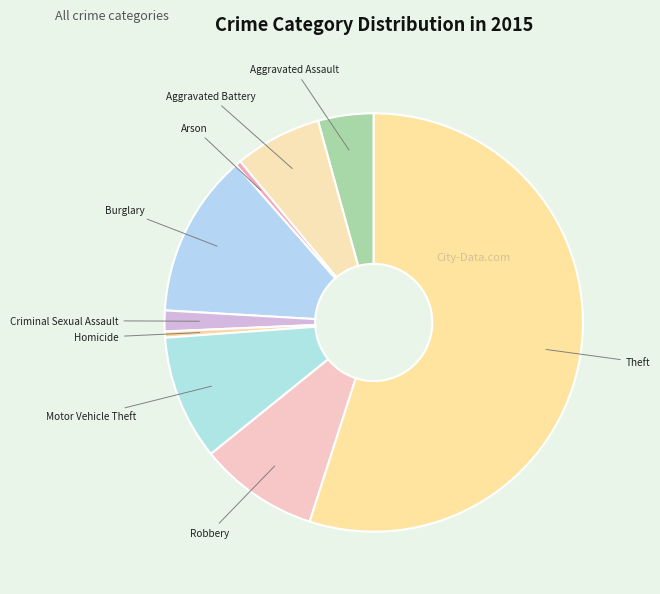

How many segments does this pie chart have?

9